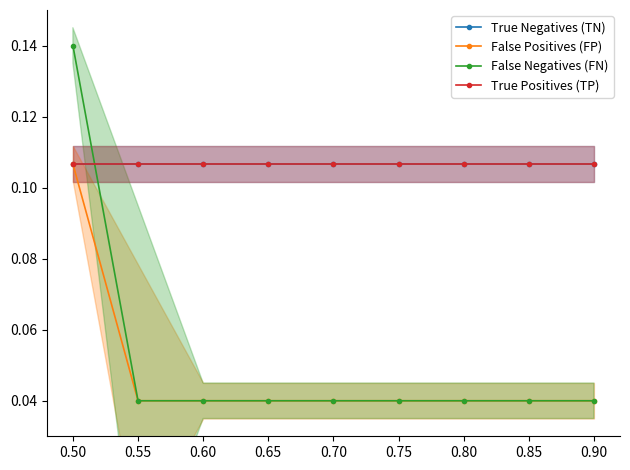

Which series ends up on top after the final intersection of False Negatives (FN) and True Positives (TP)?

True Positives (TP)